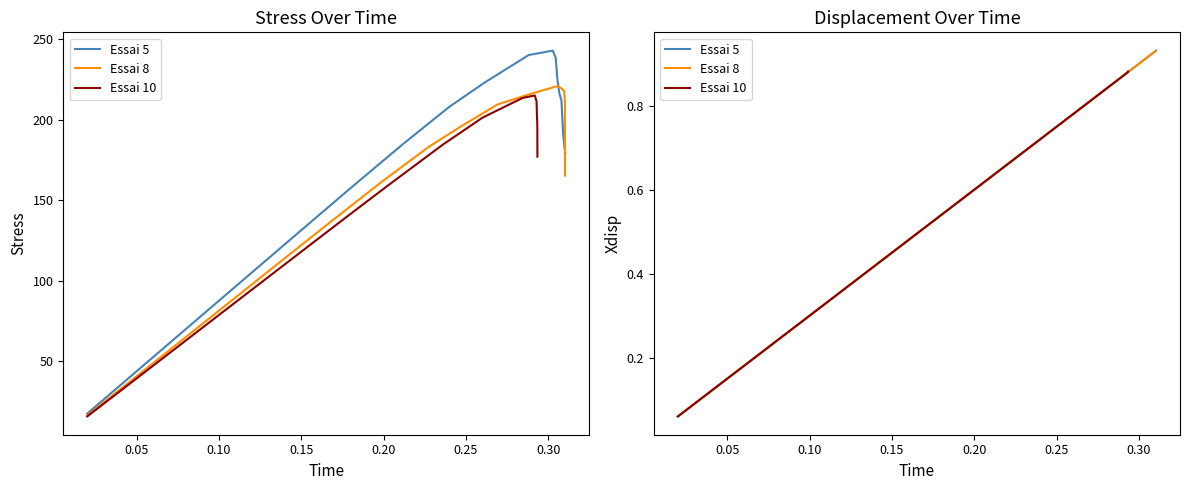

What is the label of the 17th point from the right?

0.15